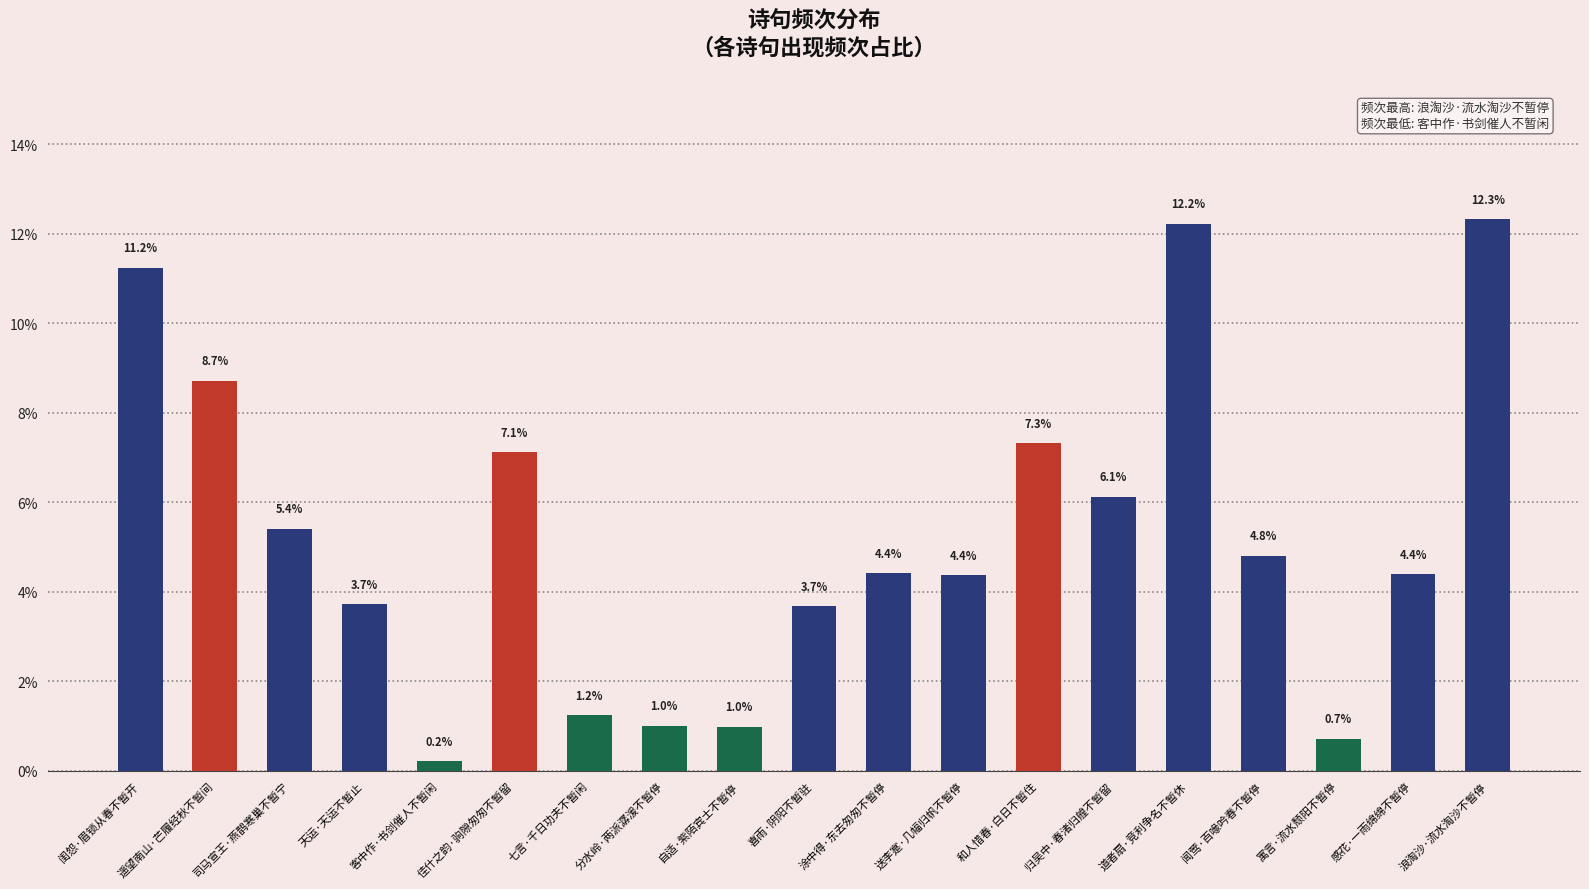

What is the label of the 16th bar from the right?

天运·天运不暂止